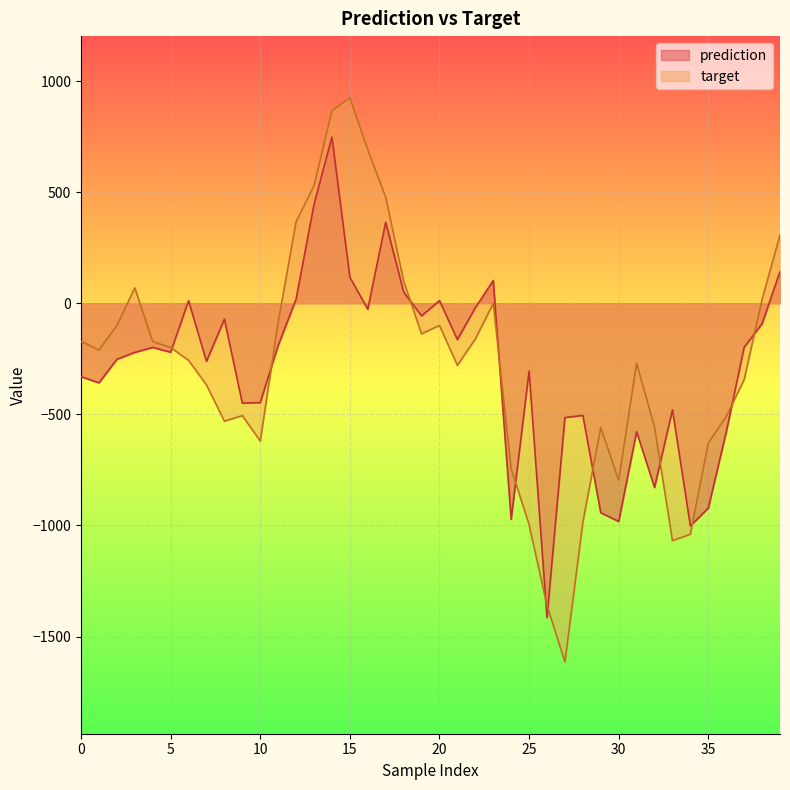

Is the value of prediction at 13 greater than the value of target at 19?

Yes